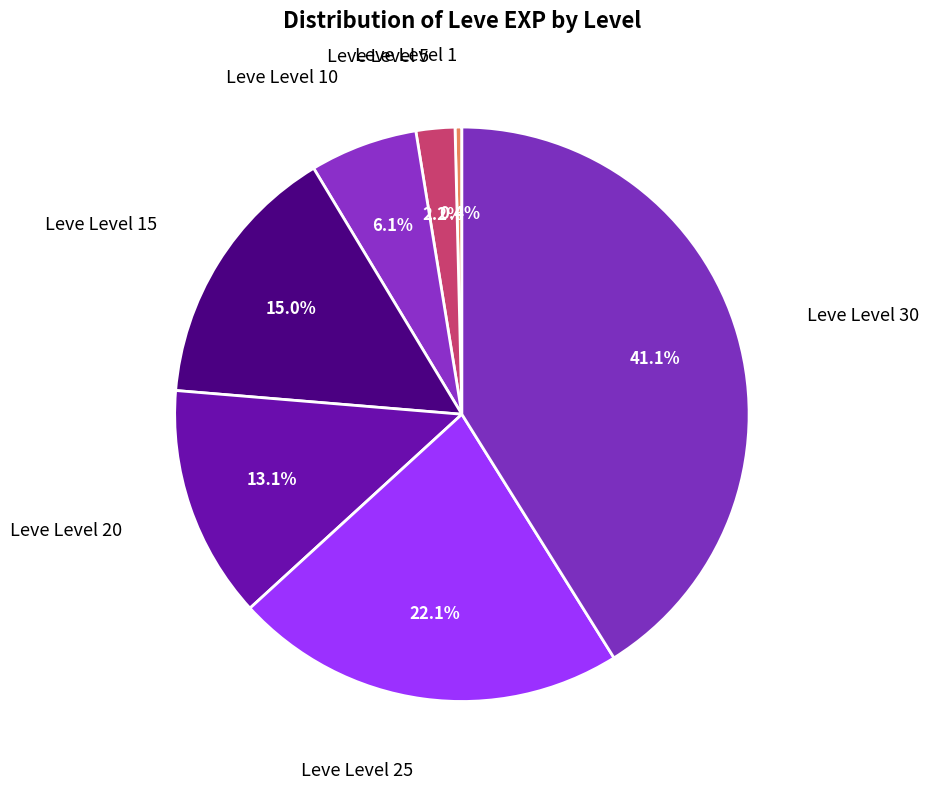

What is the ratio of the value at Leve Level 20 to the value at Leve Level 5?

6.0